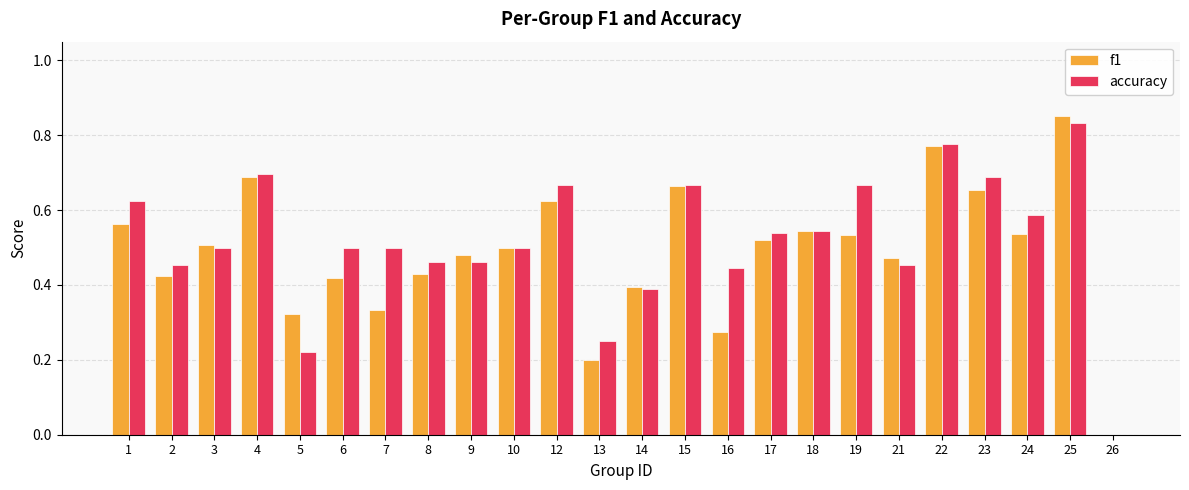

How many accuracy values are between 0 and 1?

24